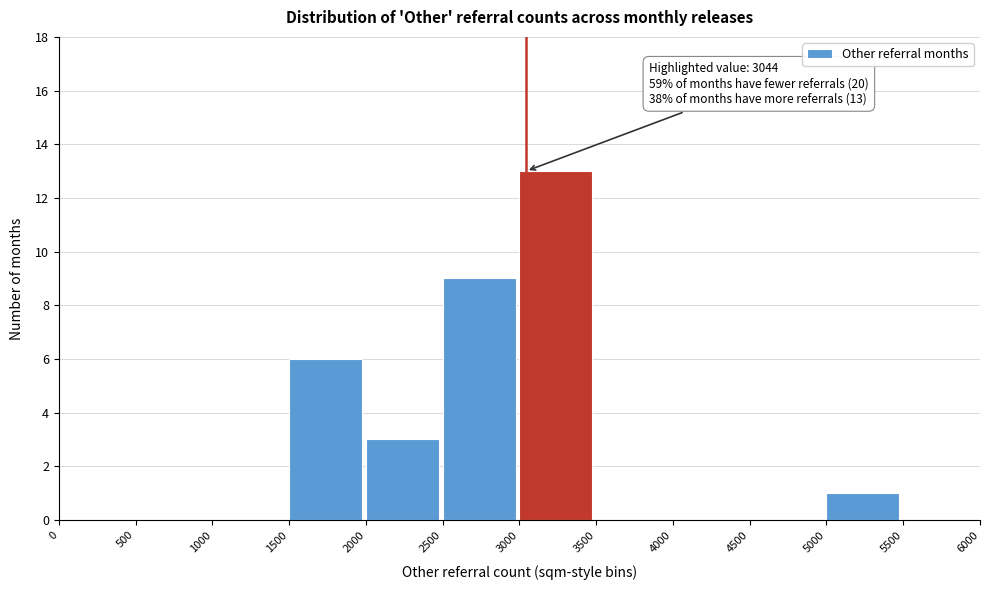

Over which range of the x-axis is the bar tallest?

3000 to 3500